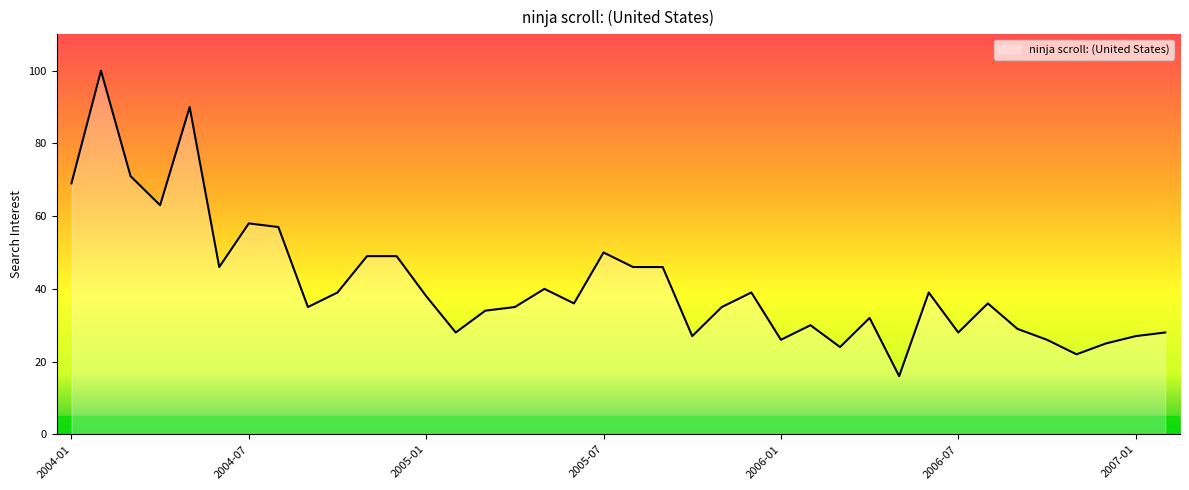

What is the maximum value shown in the chart?

100